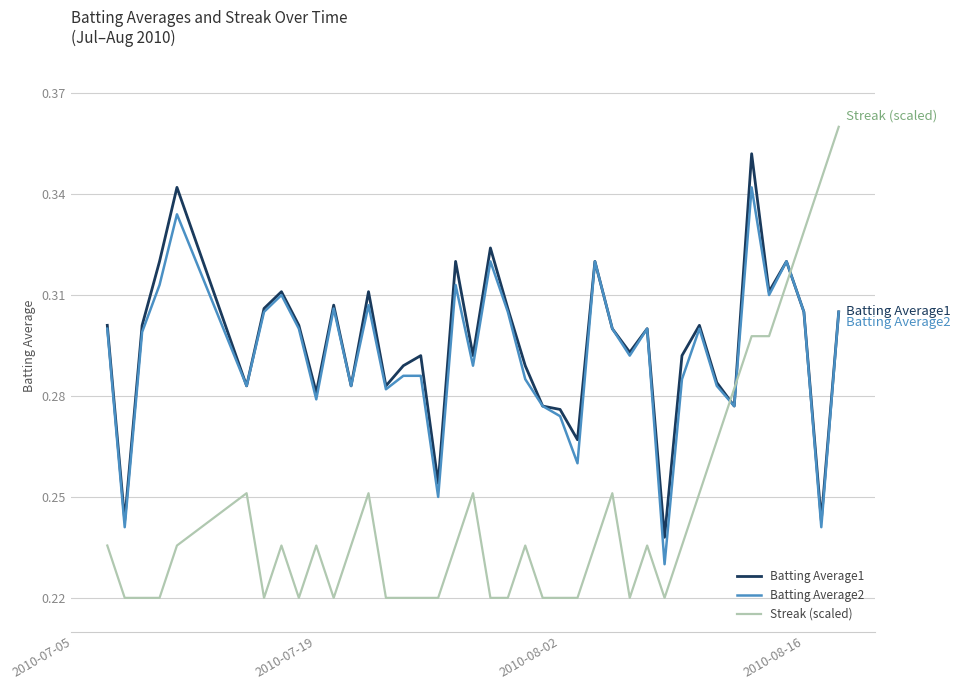

Count the number of data series in this chart.

3